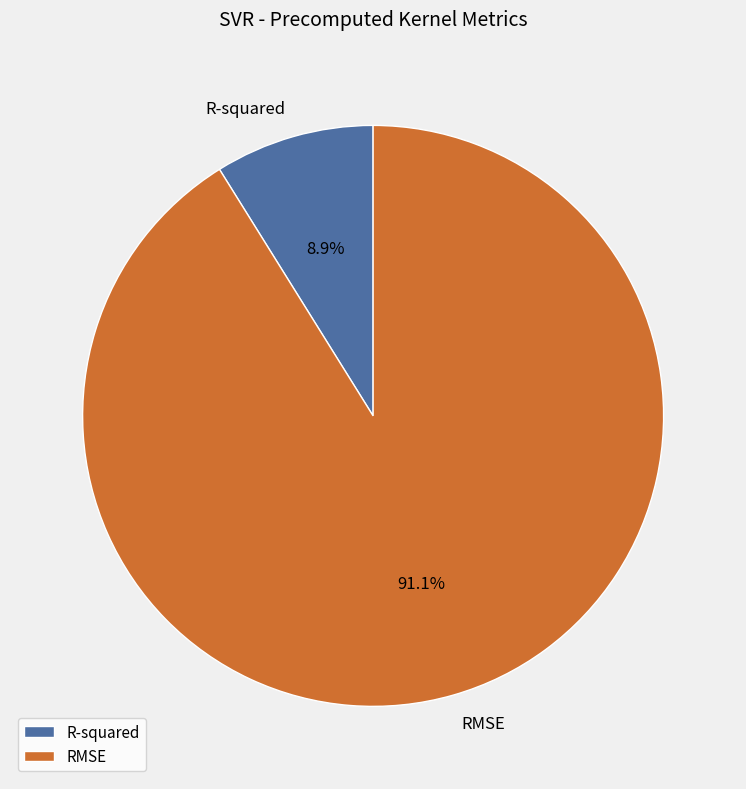

Rank the categories by value from lowest to highest.

R-squared, RMSE